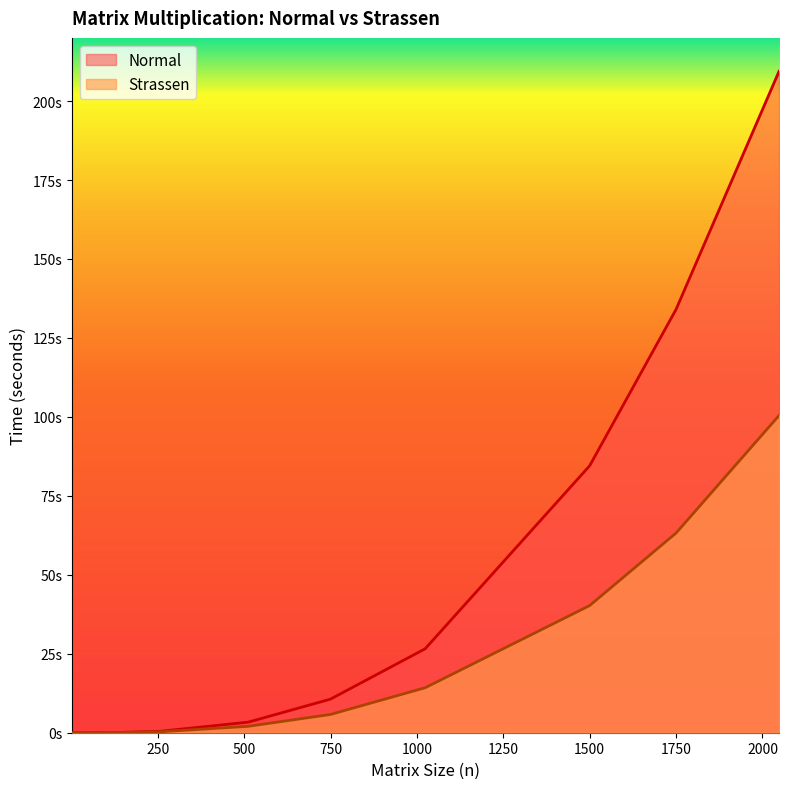

What is the sum of all Normal values?

469.1